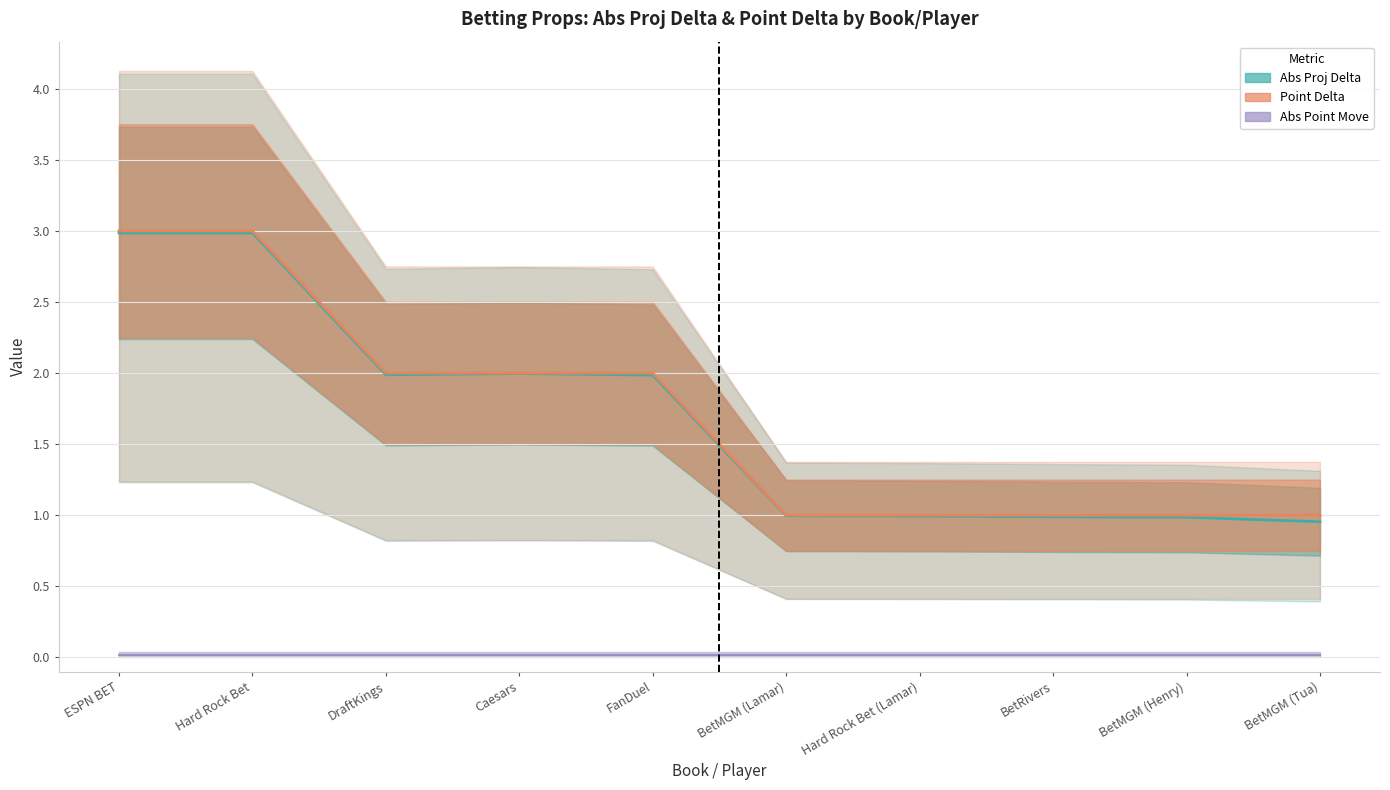

What is the greatest value displayed?

3.0